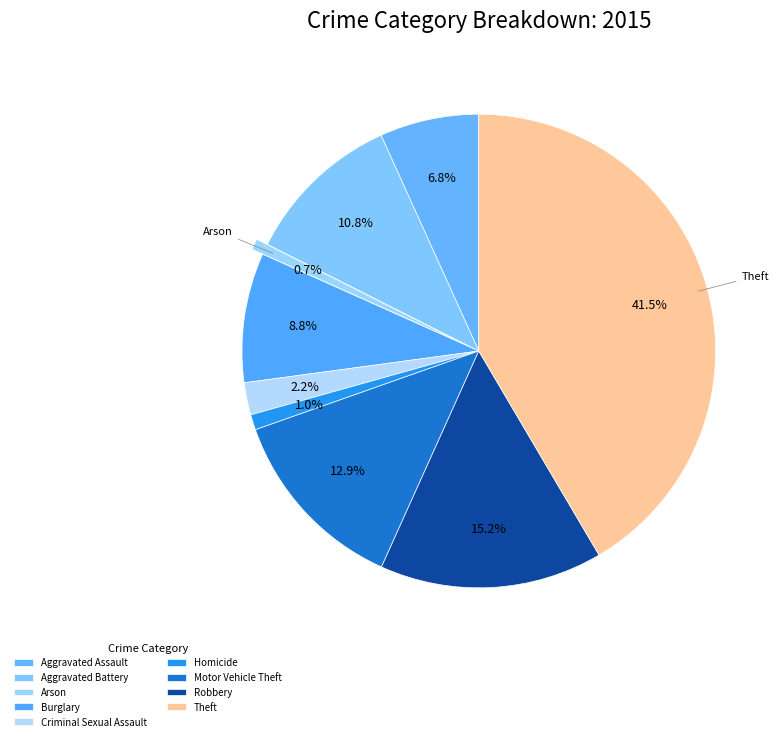

Is Criminal Sexual Assault the majority of the pie?

No